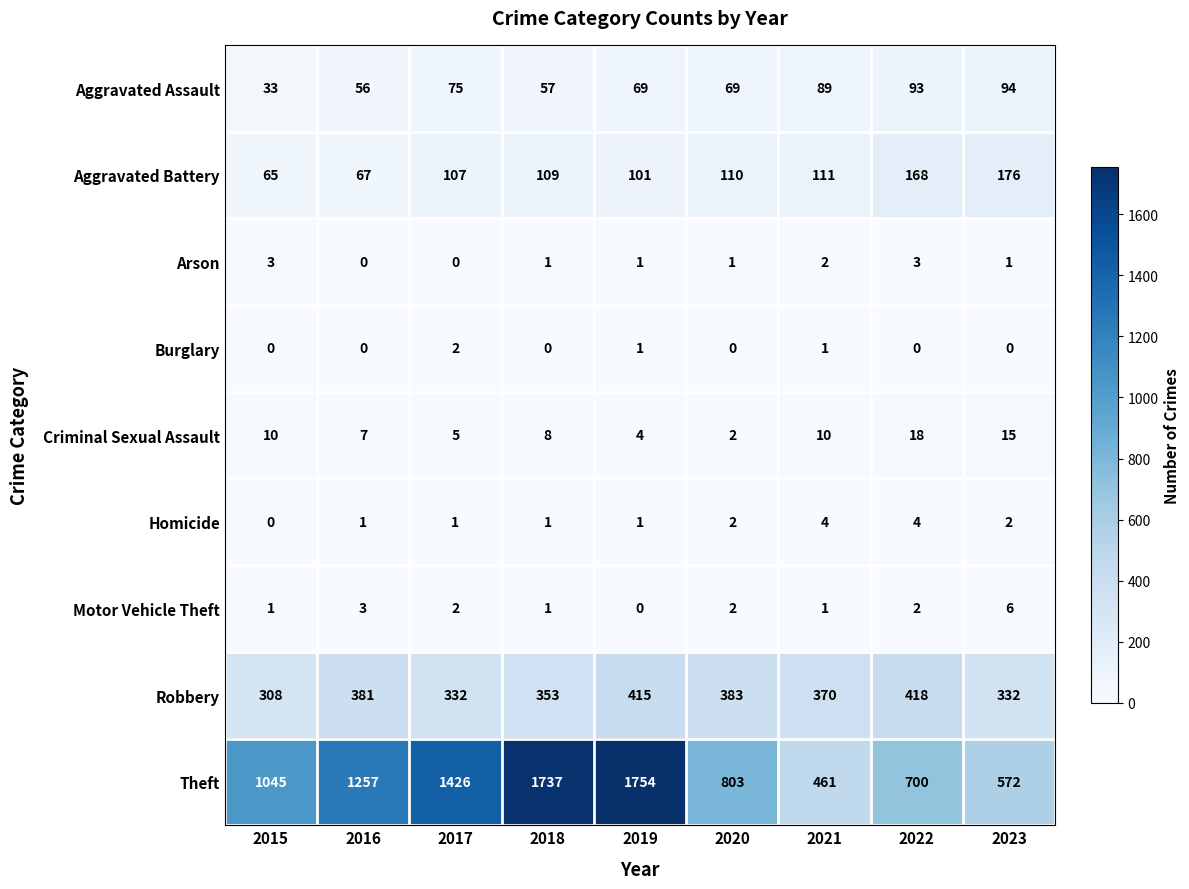

Rank the series by their maximum value, from highest to lowest.

Theft, Robbery, Aggravated Battery, Aggravated Assault, Criminal Sexual Assault, Motor Vehicle Theft, Homicide, Arson, Burglary